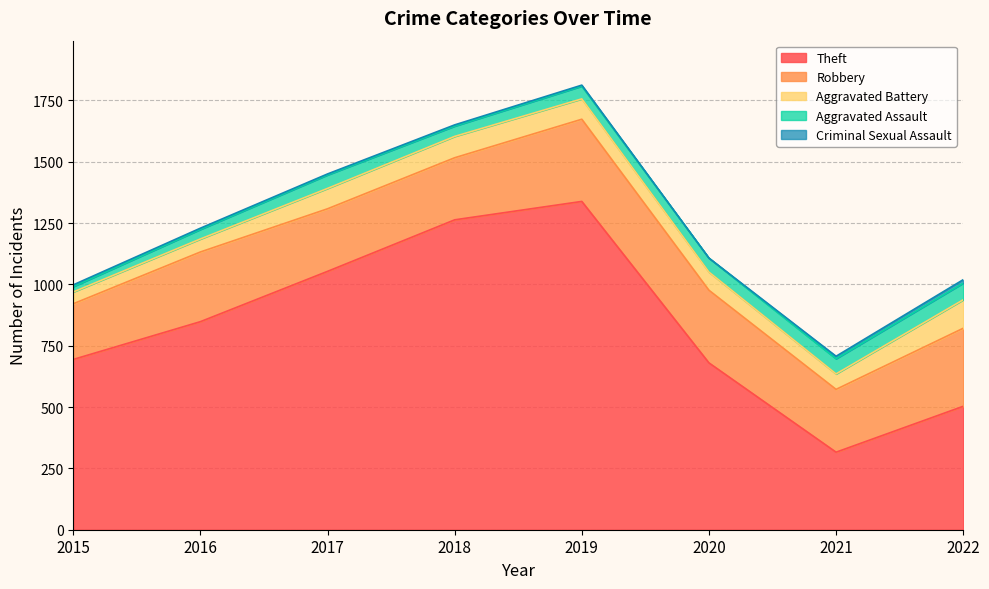

Reading left to right, transcribe all the data shown in this chart.

Theft: 694	848	1053	1263	1338	680	316	503
Robbery: 227	284	255	253	335	296	256	318
Aggravated Battery: 48	53	83	87	83	74	63	116
Aggravated Assault: 22	39	55	42	52	57	62	68
Criminal Sexual Assault: 7	5	4	5	4	0	10	14